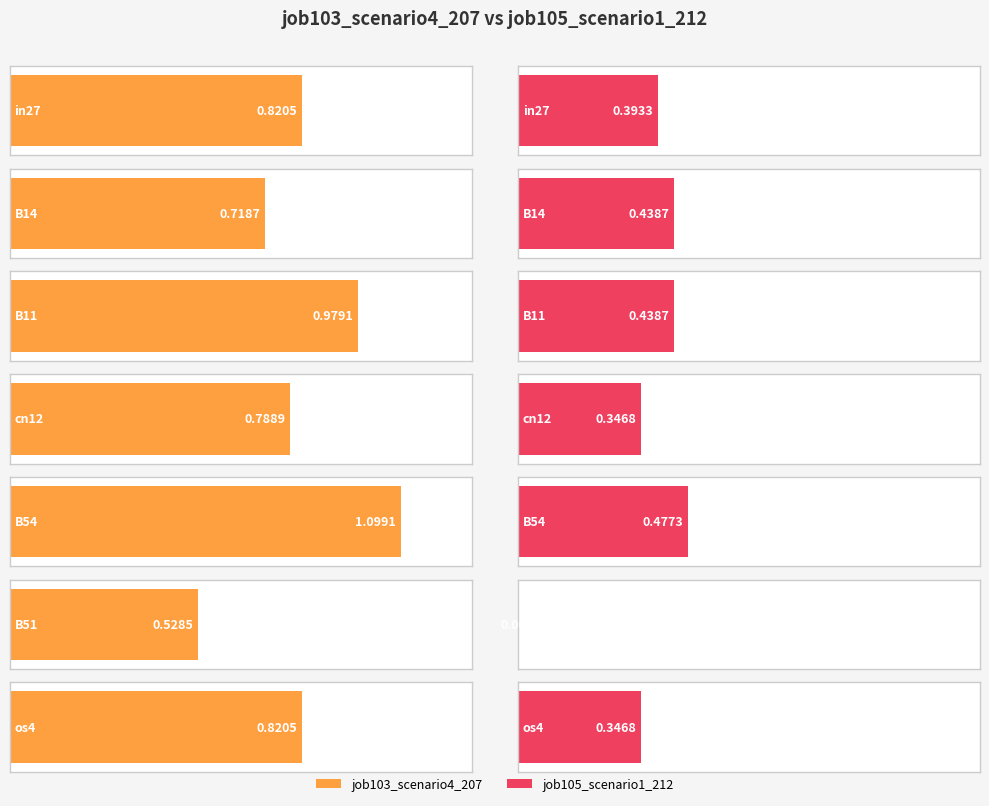

The value of job105_scenario1_212 at B54 is 0.9. True or false?

False